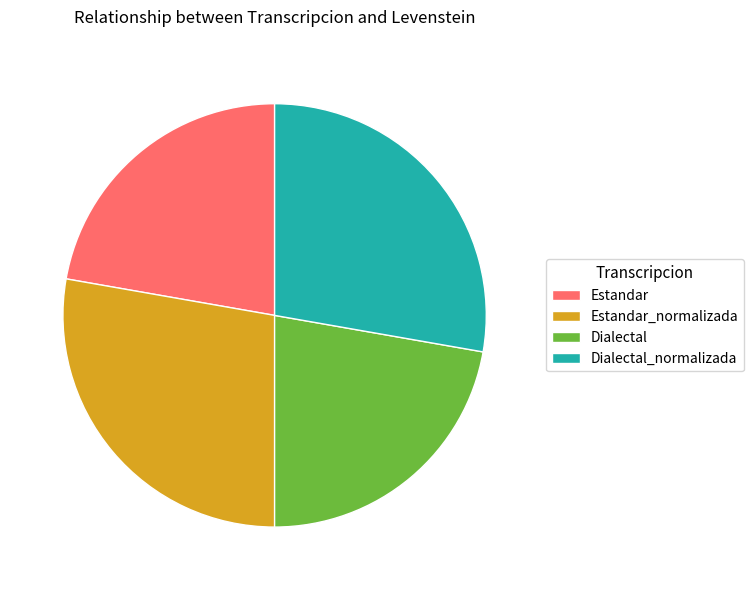

True or false: Dialectal_normalizada accounts for 28% of the total.

True